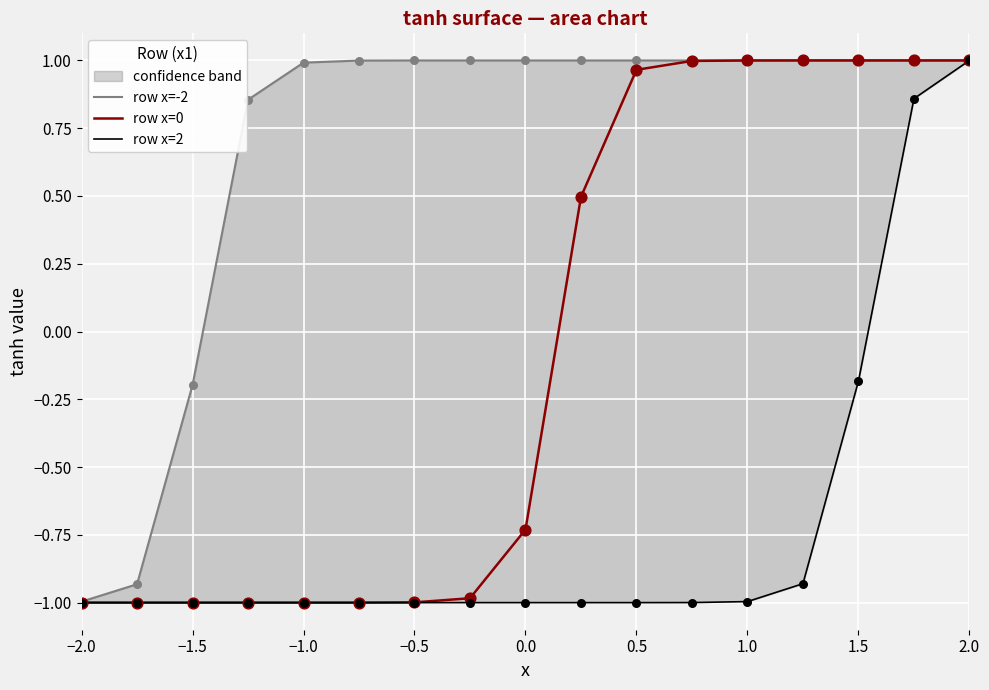

Is it true that row x=0 equals -0.4 at −0.5?

False